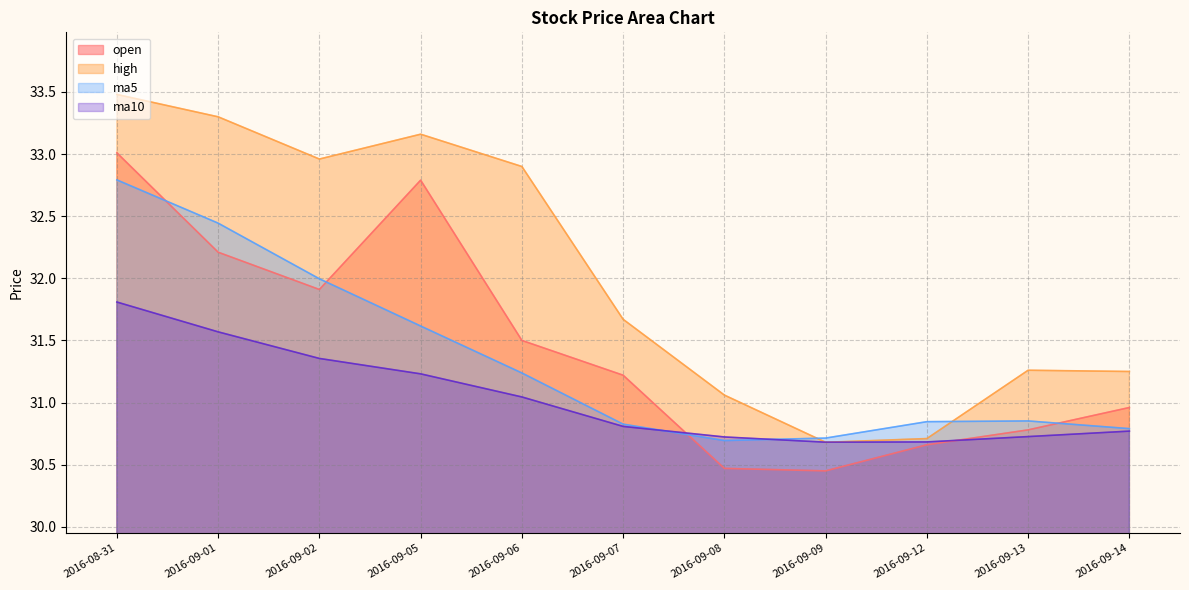

List the labels in order of high value, largest first.

2016-08-31, 2016-09-01, 2016-09-05, 2016-09-02, 2016-09-06, 2016-09-07, 2016-09-13, 2016-09-14, 2016-09-08, 2016-09-12, 2016-09-09